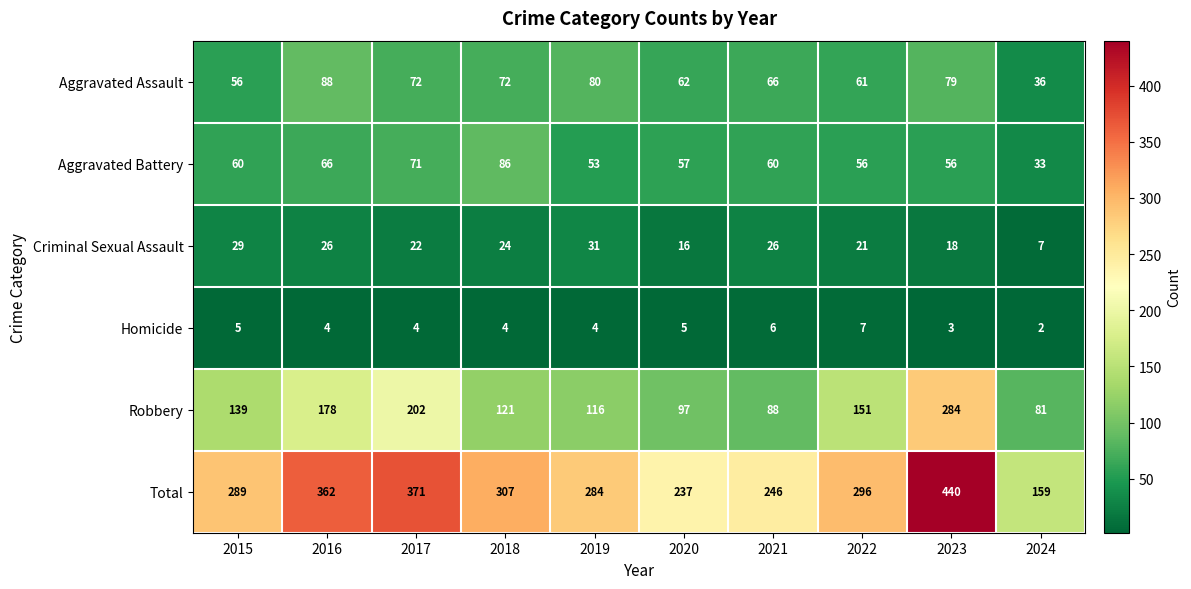

What is the difference between the maximum and minimum values in the Criminal Sexual Assault series?

24